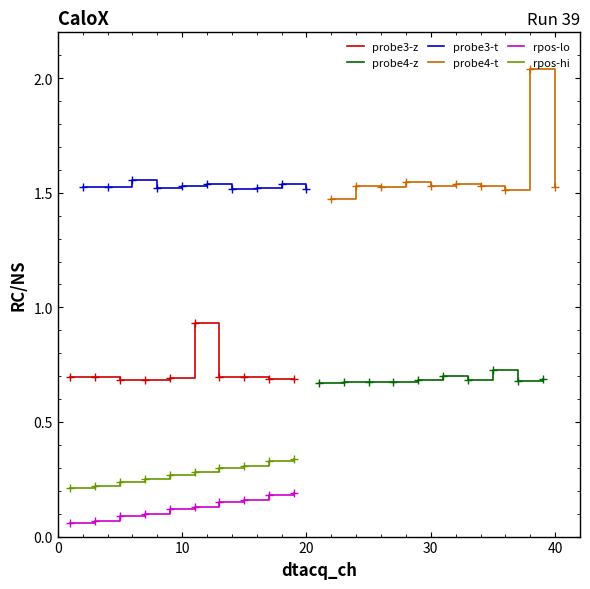

The value of probe4-z at 20 is 0.7. True or false?

True